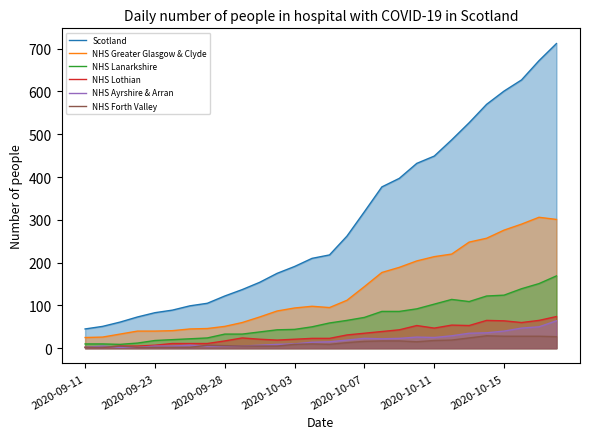

What is the maximum value for NHS Lothian?

74